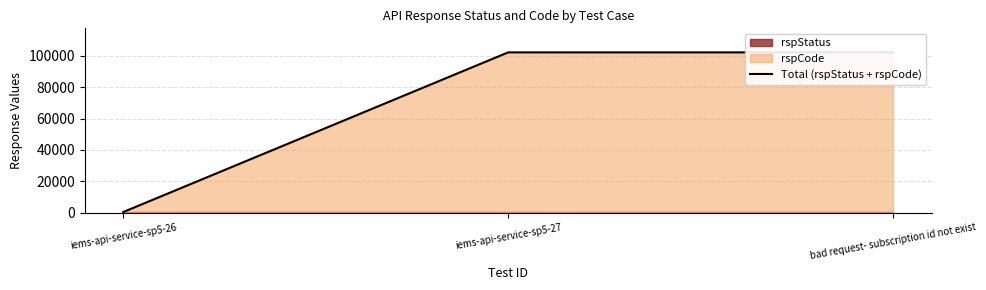

Read the value at iems-api-service-sp5-27, to the nearest 10.

102300